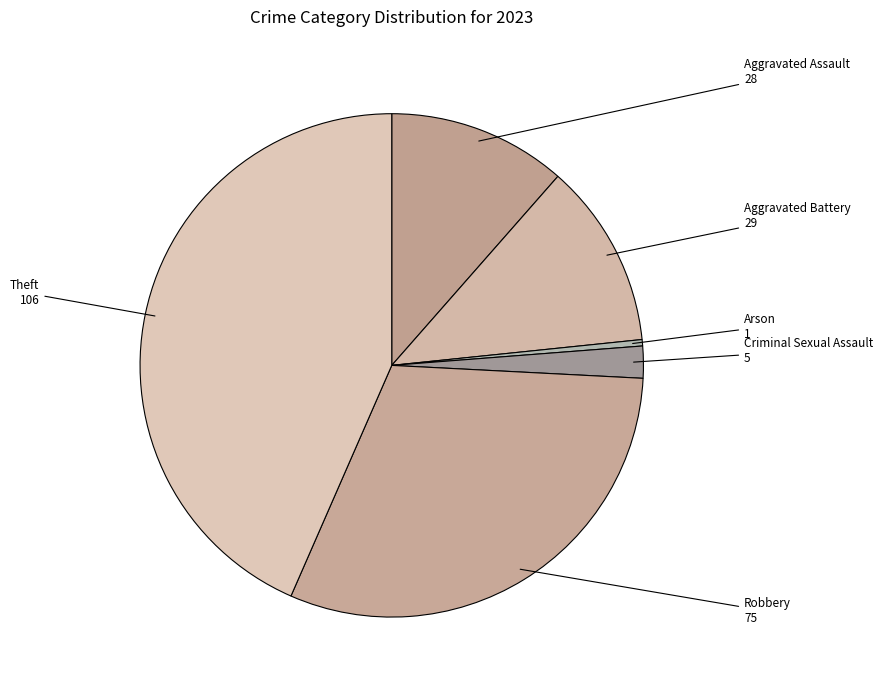

Does any single category account for the majority?

No